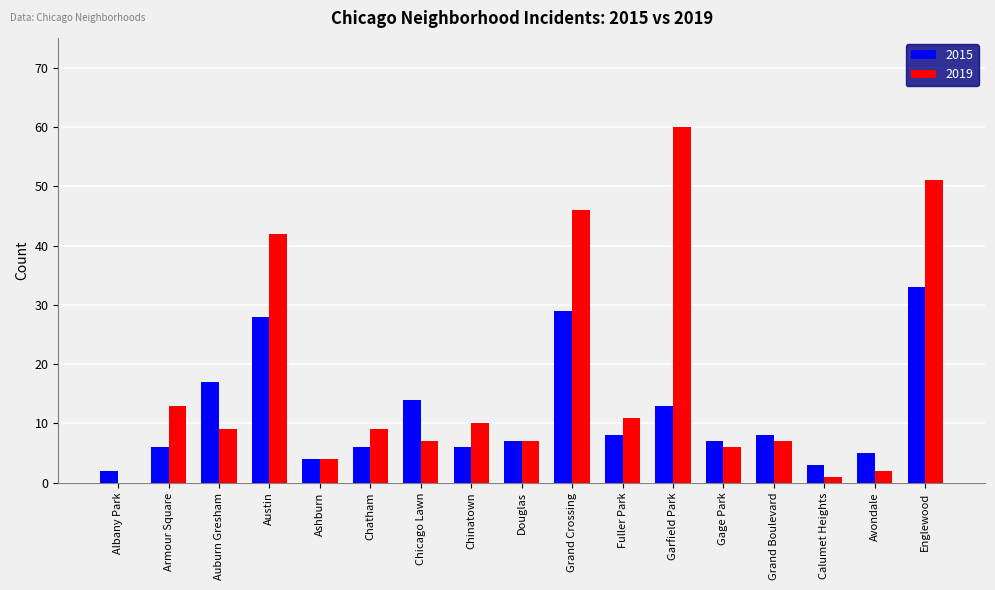

Between Chicago Lawn and Grand Crossing, which series saw the biggest shift?

2019